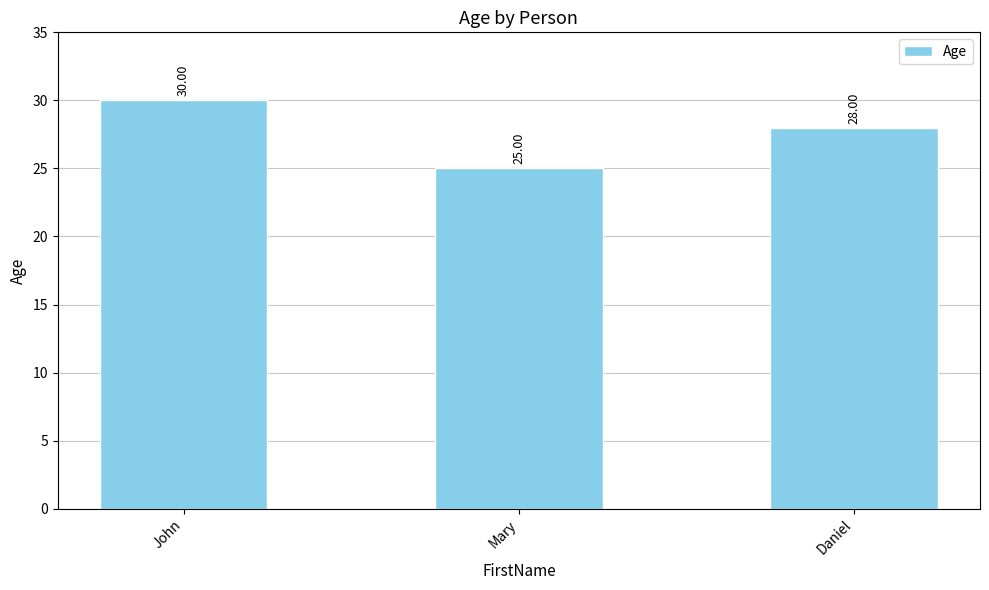

How many values are between 25 and 30?

3